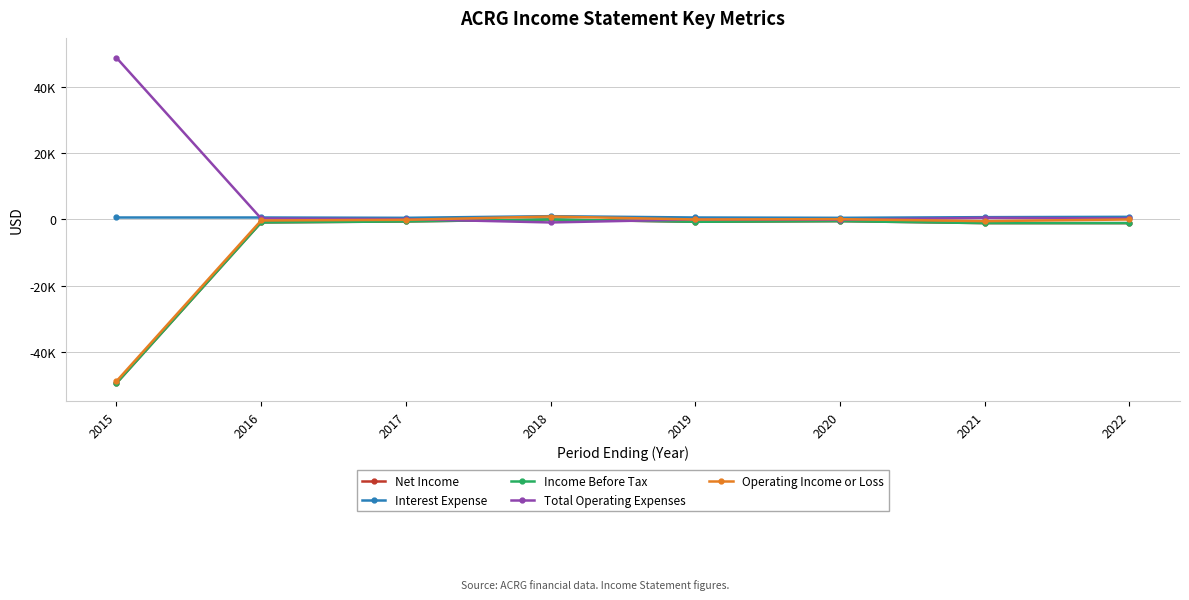

Does the chart have visible grid lines?

Yes